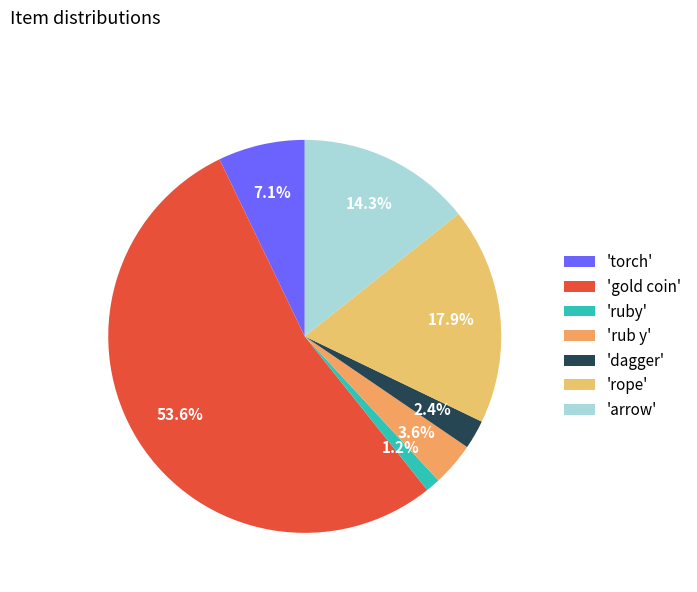

To the nearest percent, what is the difference between the largest and smallest slice percentages?

52%